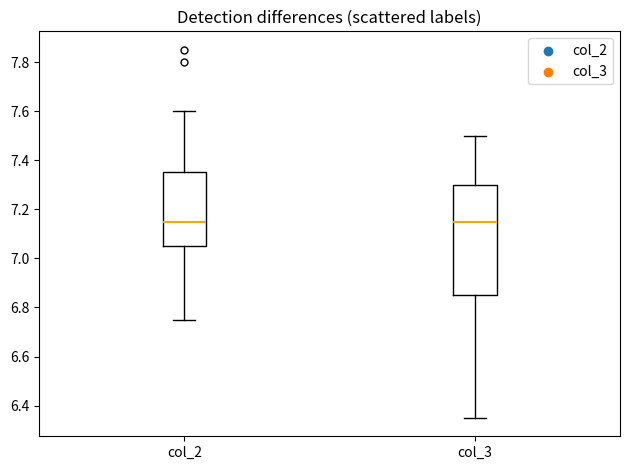

Comparing the boxes themselves (not the whiskers), which one is the tallest?

col_3